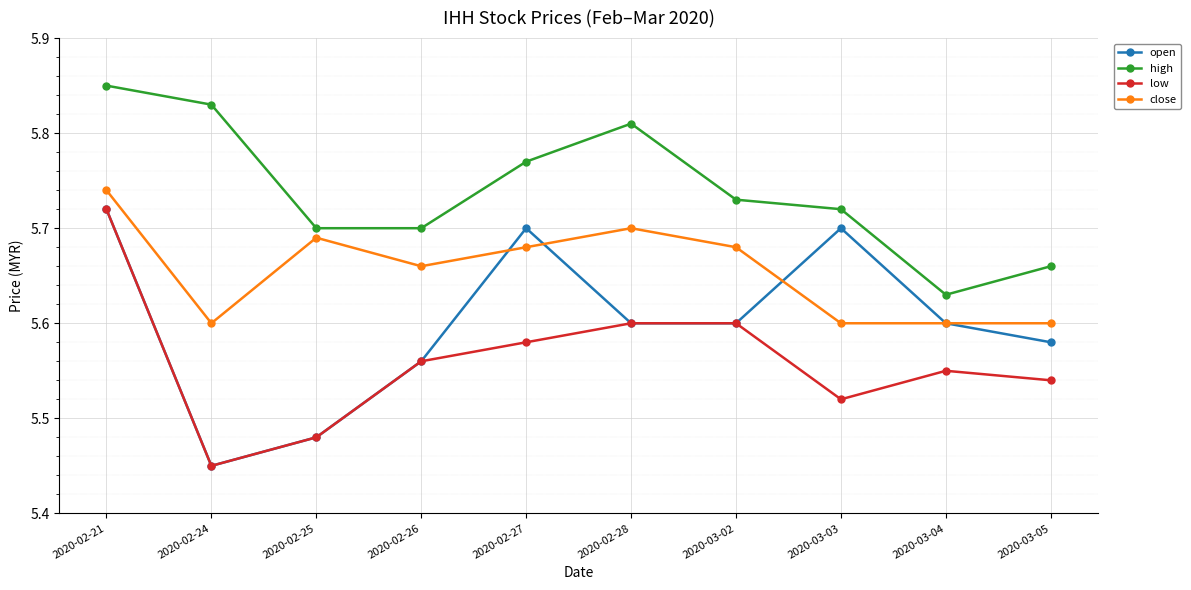

Rank the series by their average value, from lowest to highest.

low, open, close, high